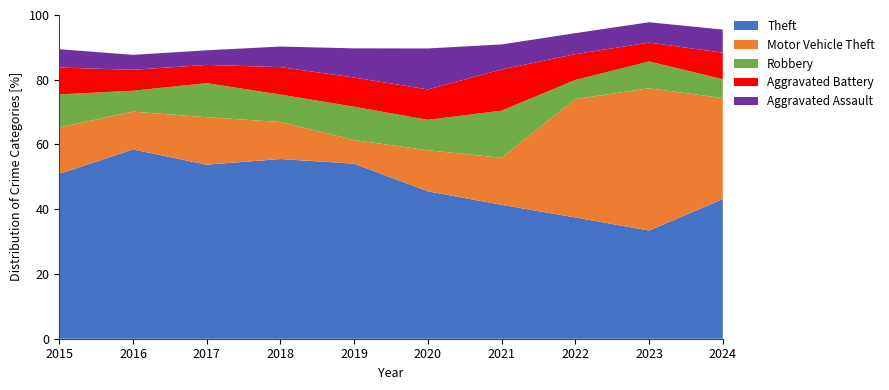

The value of Theft at 2015 is 50.9. True or false?

True